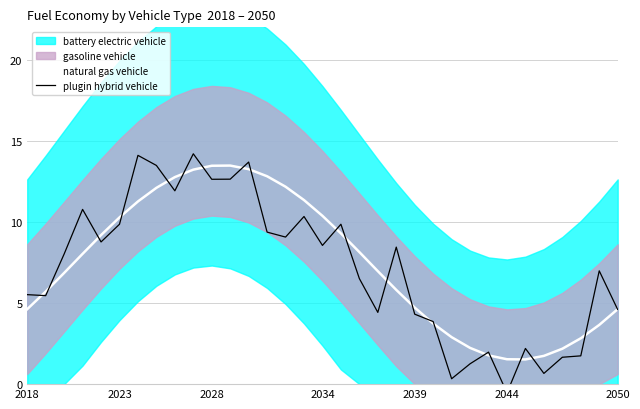

What is the minimum value for natural gas vehicle?

1.5